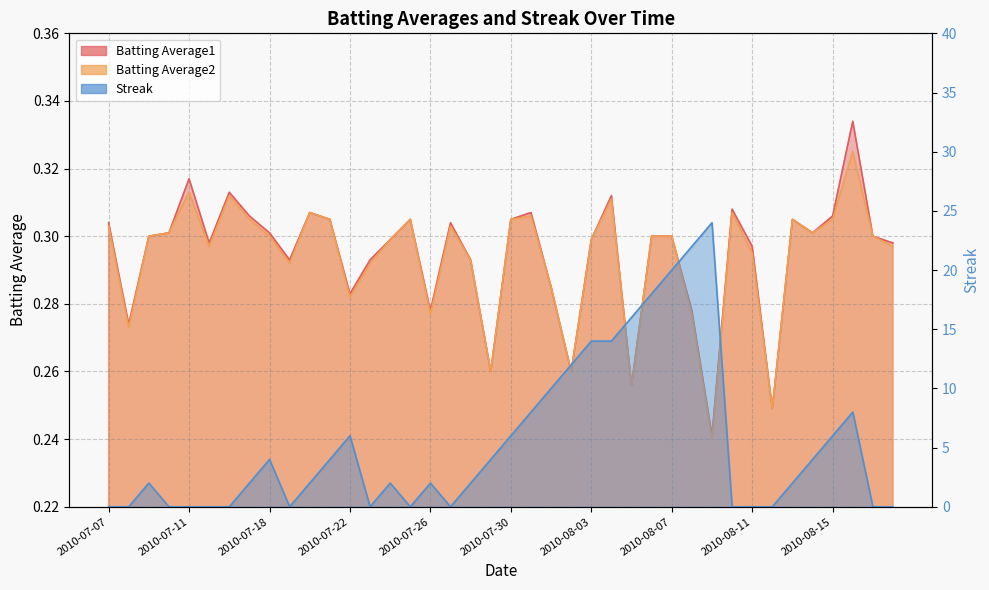

Which category has the lowest value in the Streak series?

2010-07-07